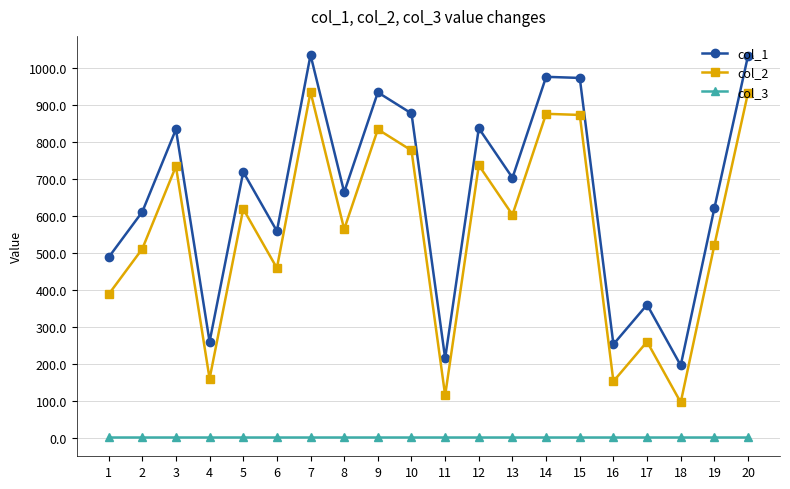

True or false: col_2 and col_1 intersect in this chart.

False